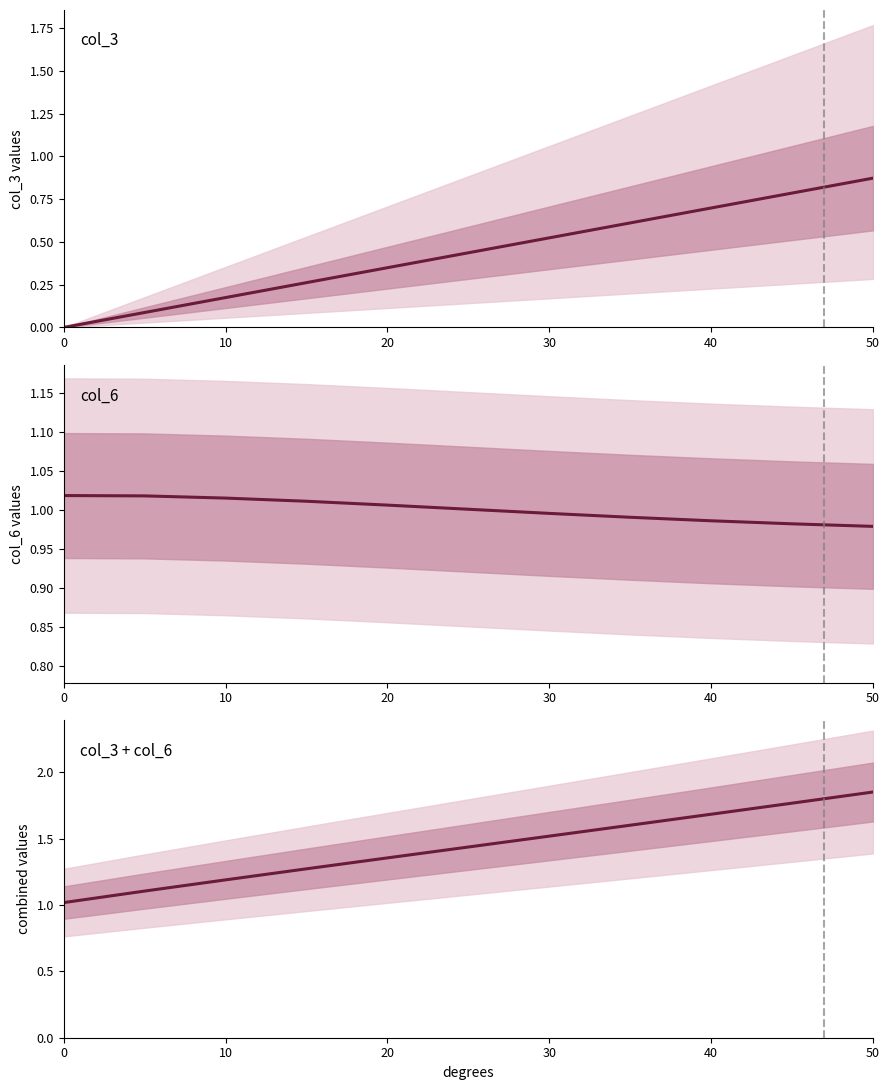

Between 20 and 30, which series saw the biggest shift?

col_3